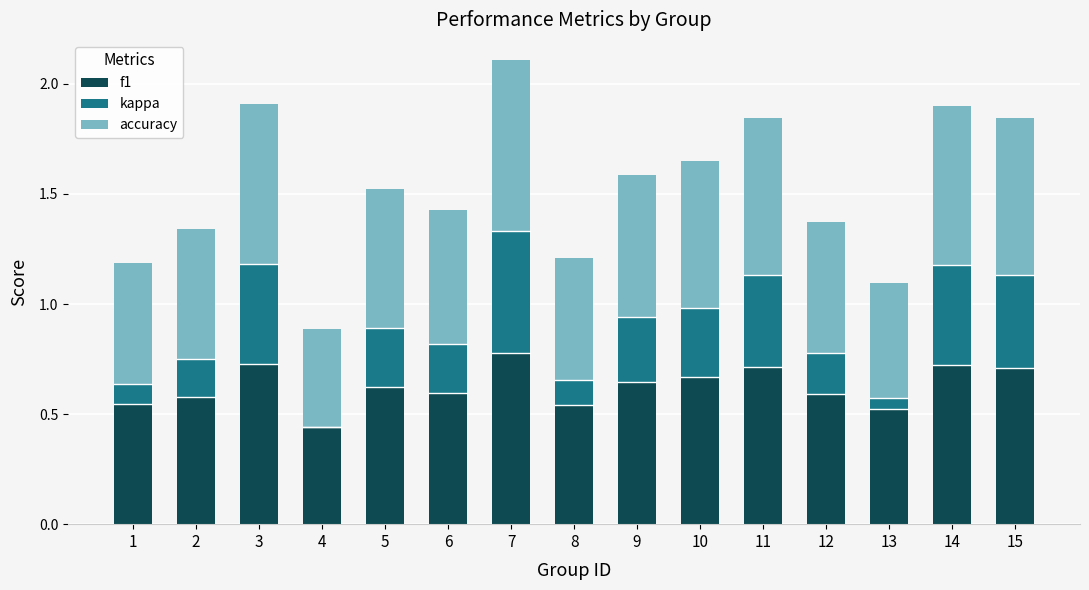

The f1 series shows 1.1 at 10. True or false?

False